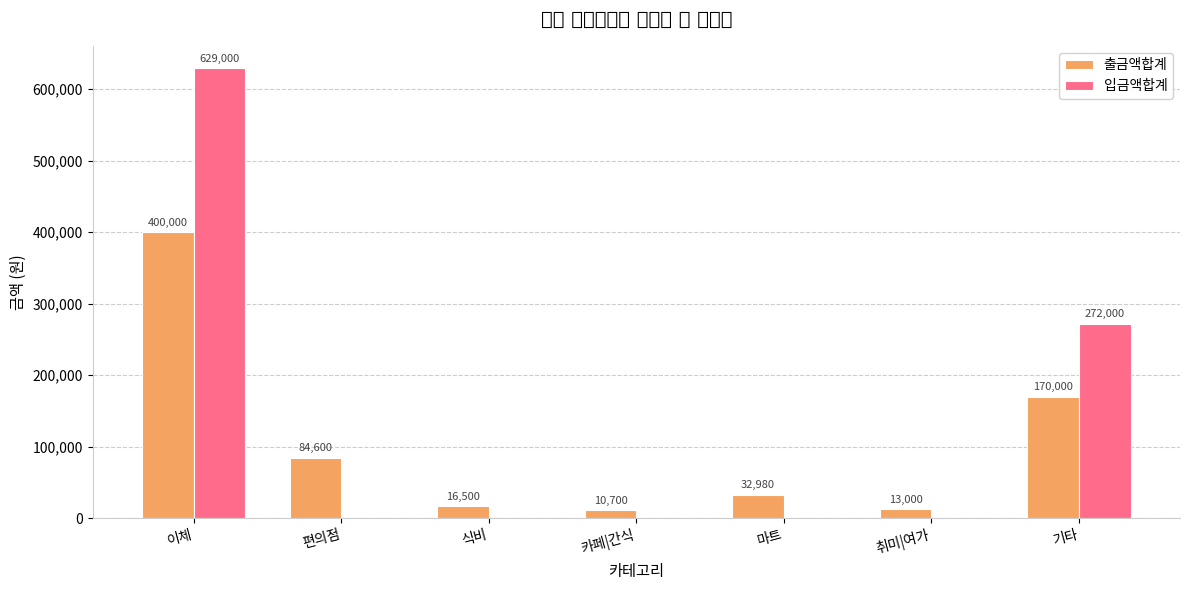

What is the sum of the 출금액합계 values at 카페|간식 and 이체?

410700